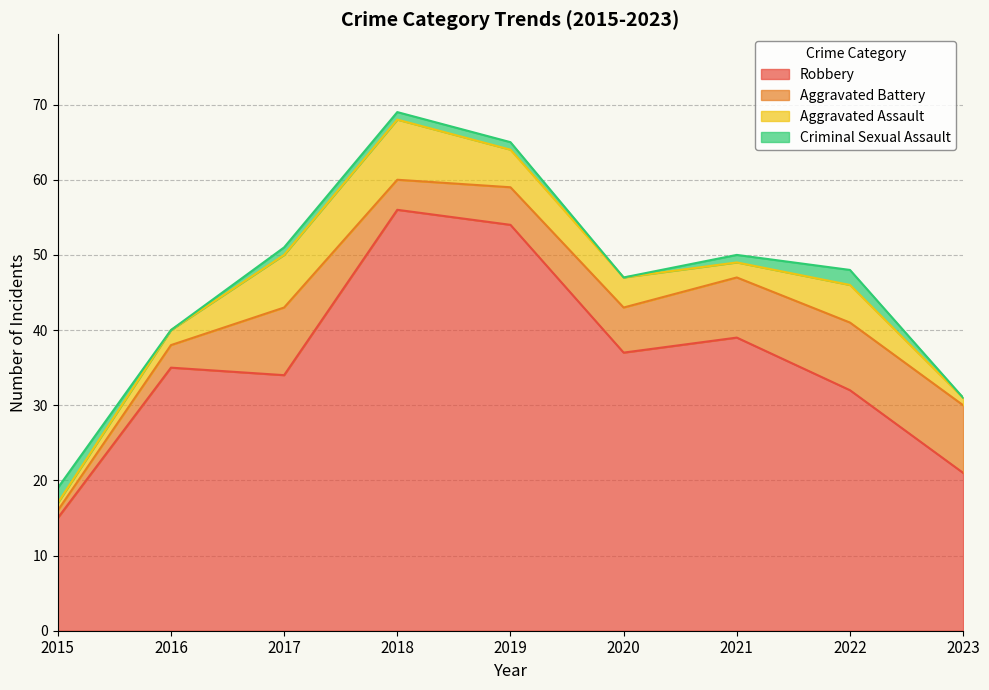

True or false: Robbery and Aggravated Assault intersect in this chart.

False